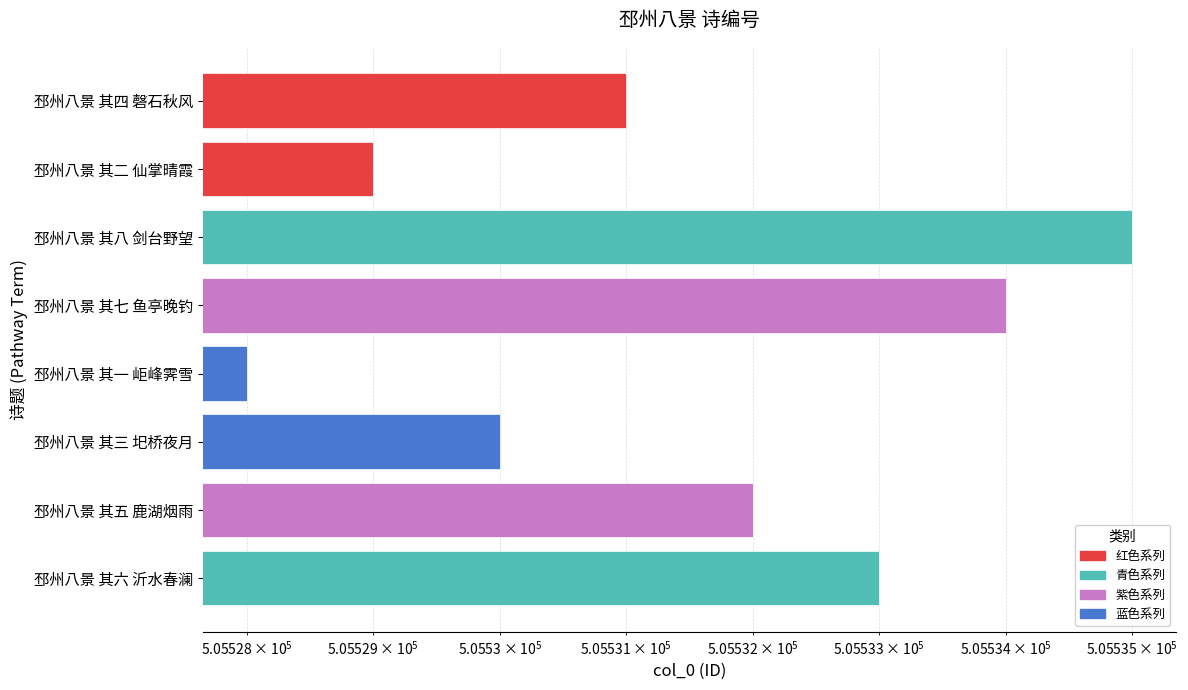

Is it true that the value at 邳州八景 其五 鹿湖烟雨 is 854716?

False